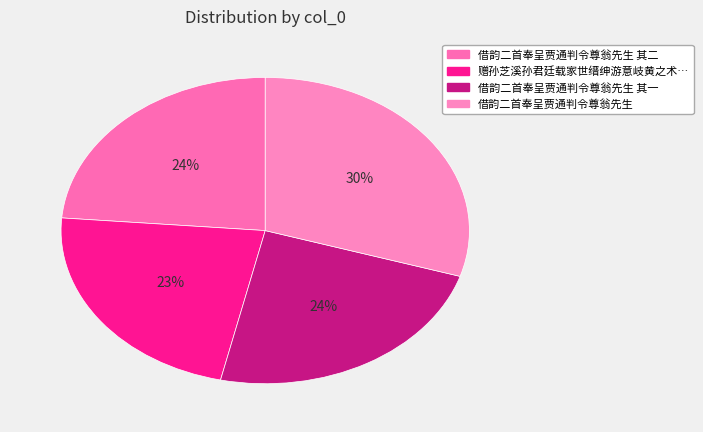

How many slices are in this pie chart?

4